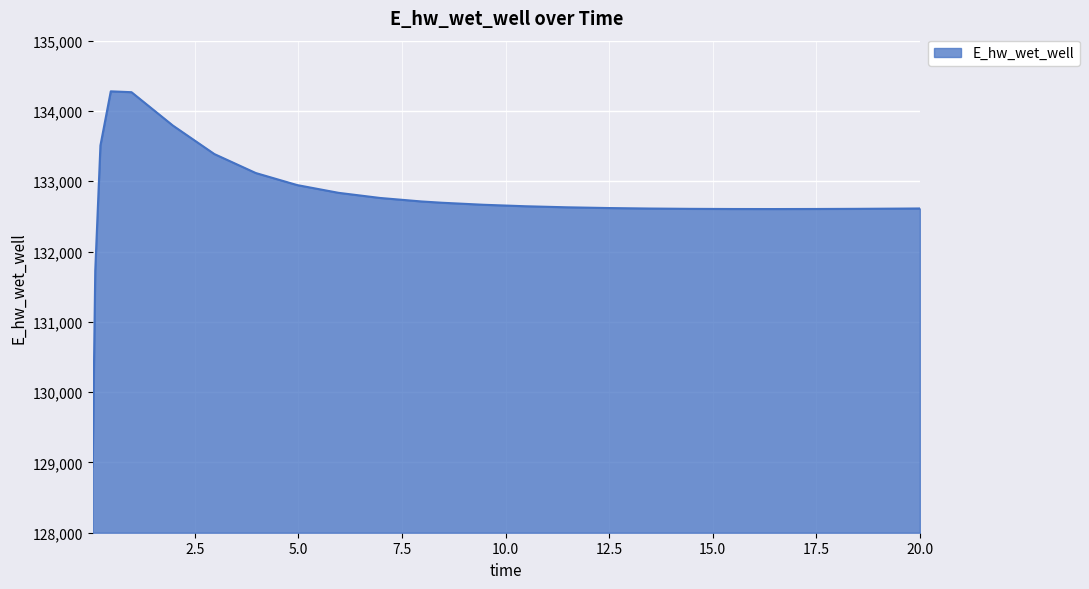

What is the difference between the maximum and minimum values?

5338.7